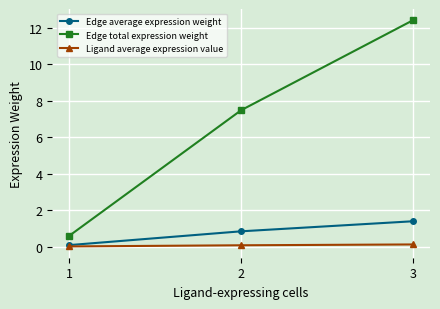

At which category does the chart reach its peak across all series?

3